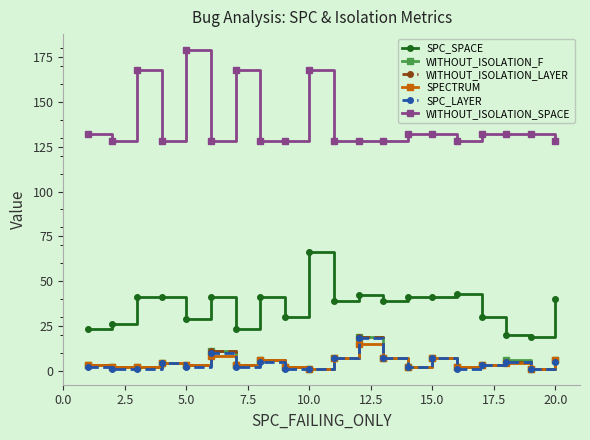

Which series has the largest total across all categories?

WITHOUT_ISOLATION_SPACE